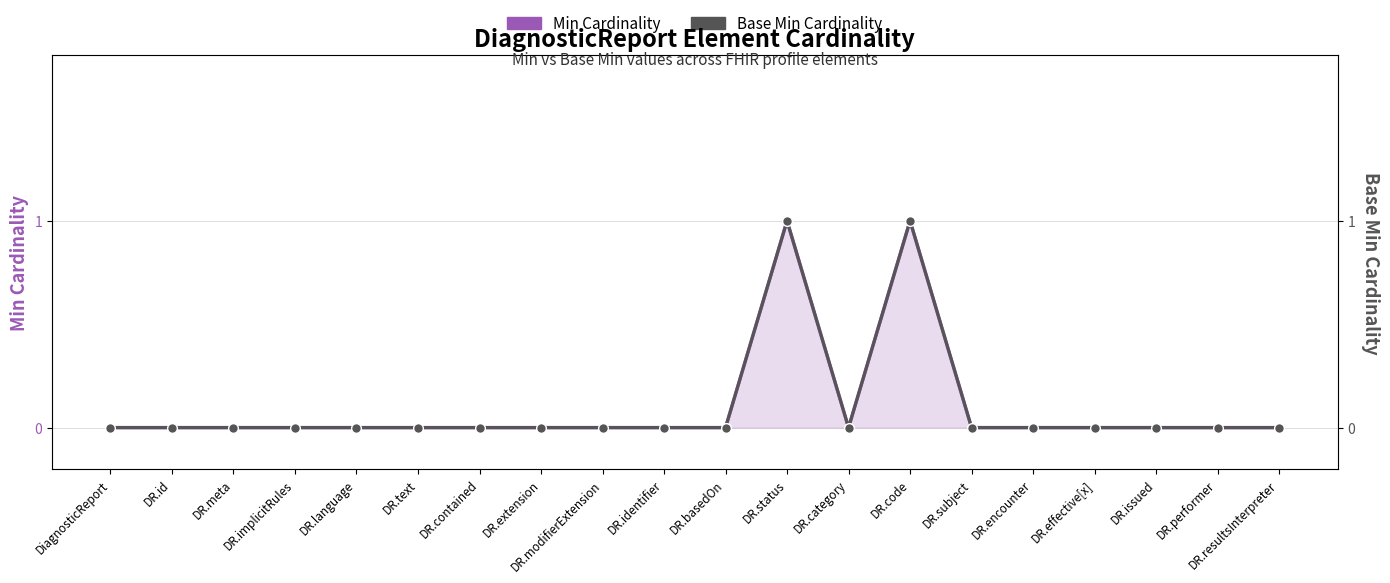

Does the chart display data point markers on the line(s)?

Yes